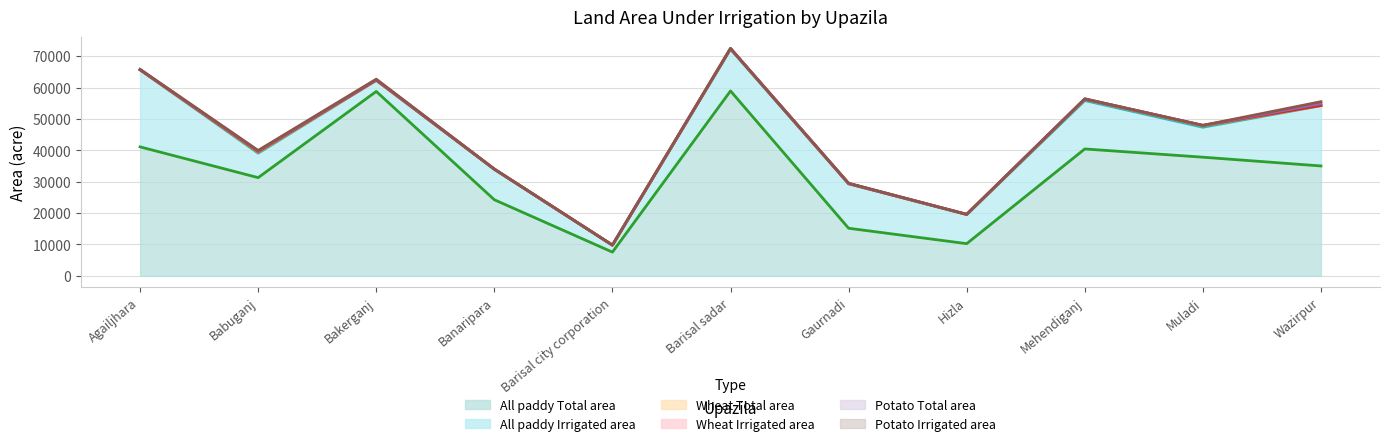

What are all the series names shown in the legend?

All paddy Total area, All paddy Irrigated area, Wheat Total area, Wheat Irrigated area, Potato Total area, Potato Irrigated area